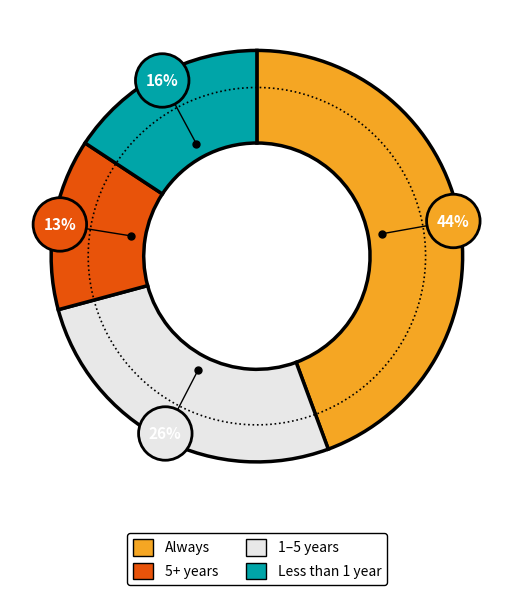

How many slices are in this pie chart?

4